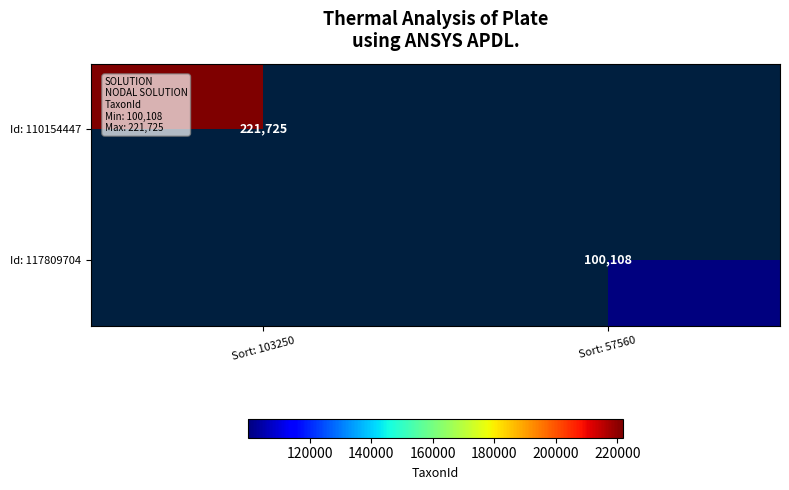

Is it true that Id: 110154447 equals 221725 at Sort: 103250?

True